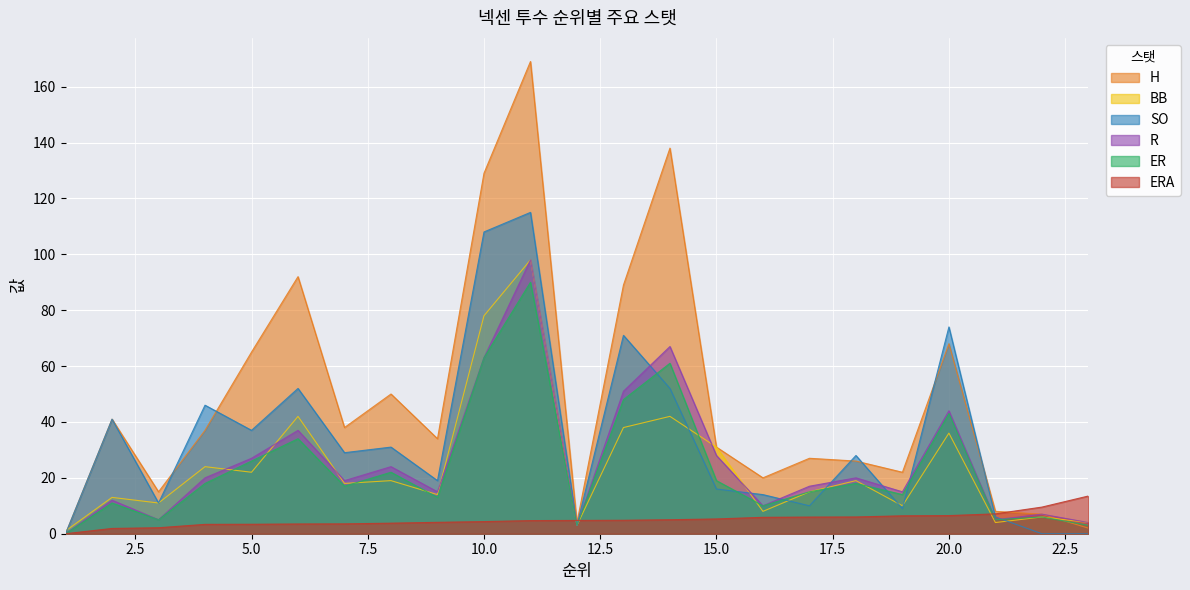

The value of BB at 10.0 is 78.0. True or false?

True